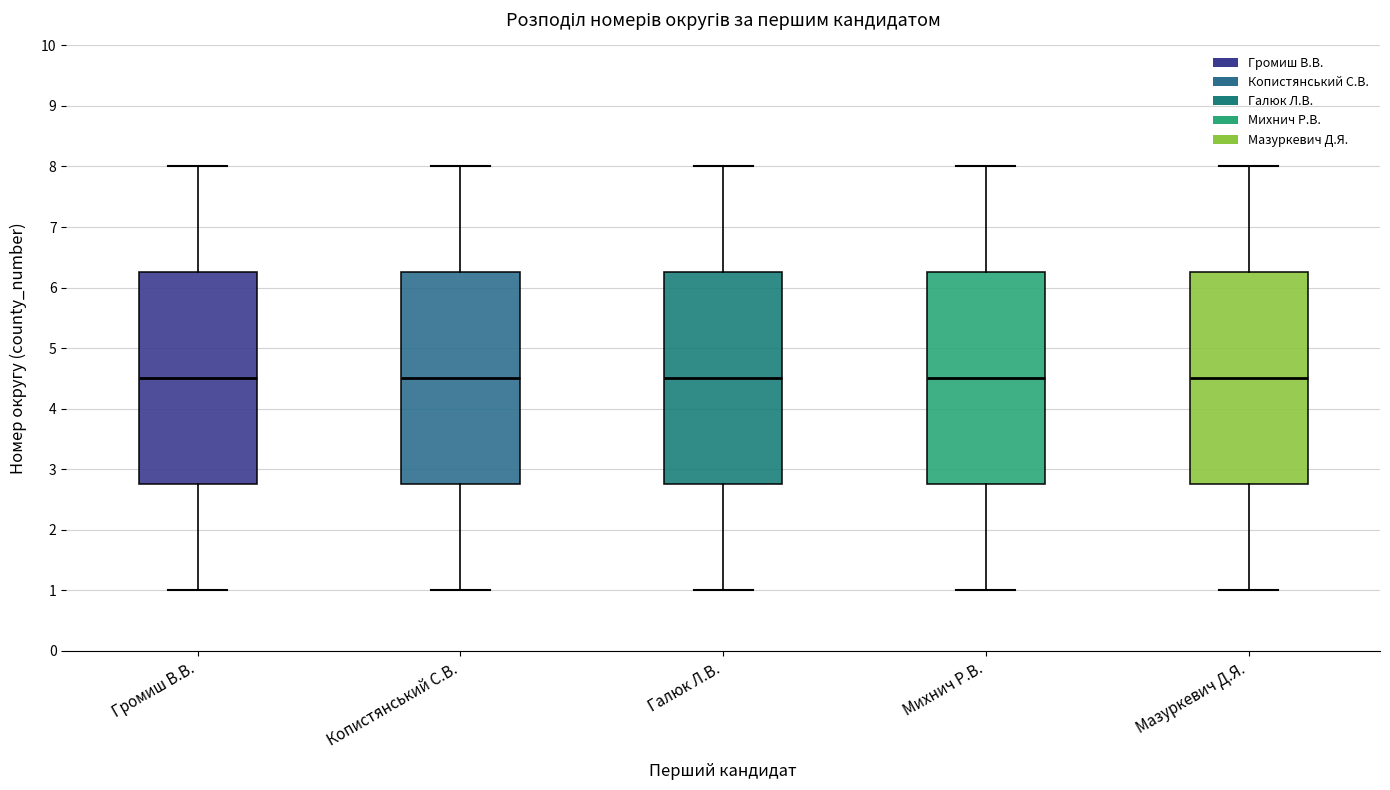

Reading left to right, transcribe this box plot: for each box, give where its median line is, the range the box spans, and where its two whiskers end, as read against the y-axis. The values are not printed on the chart, so give them approximately, as read against the axis.

Громиш В.В.: median 4.5, box 2.8 to 6.3, whiskers 1.0 to 8.0
Копистянський С.В.: median 4.5, box 2.8 to 6.3, whiskers 1.0 to 8.0
Галюк Л.В.: median 4.5, box 2.8 to 6.3, whiskers 1.0 to 8.0
Михнич Р.В.: median 4.5, box 2.8 to 6.3, whiskers 1.0 to 8.0
Мазуркевич Д.Я.: median 4.5, box 2.8 to 6.3, whiskers 1.0 to 8.0